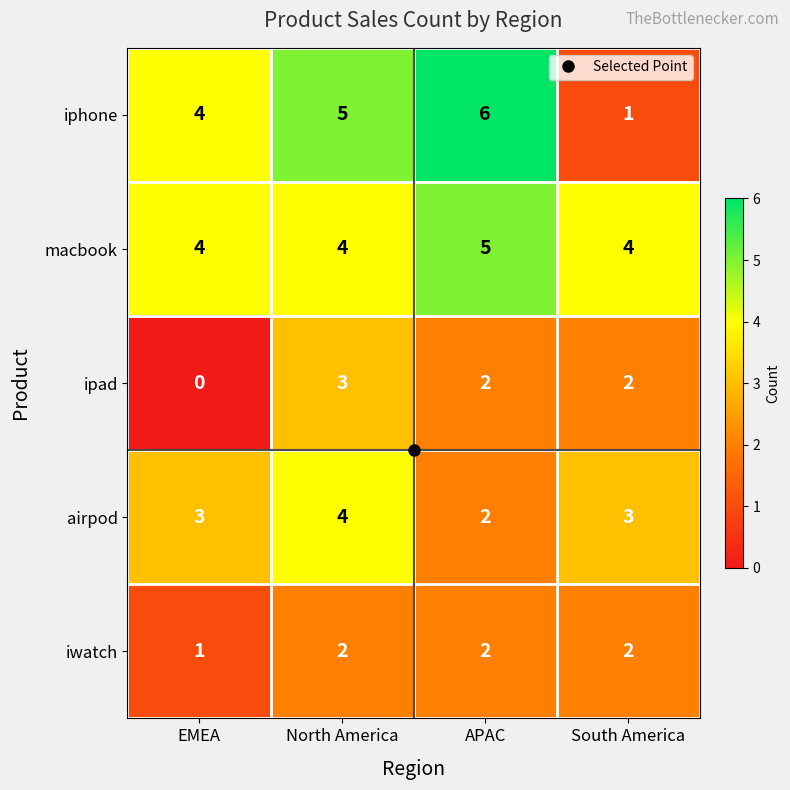

Where is ipad nearest to the value 1?

EMEA